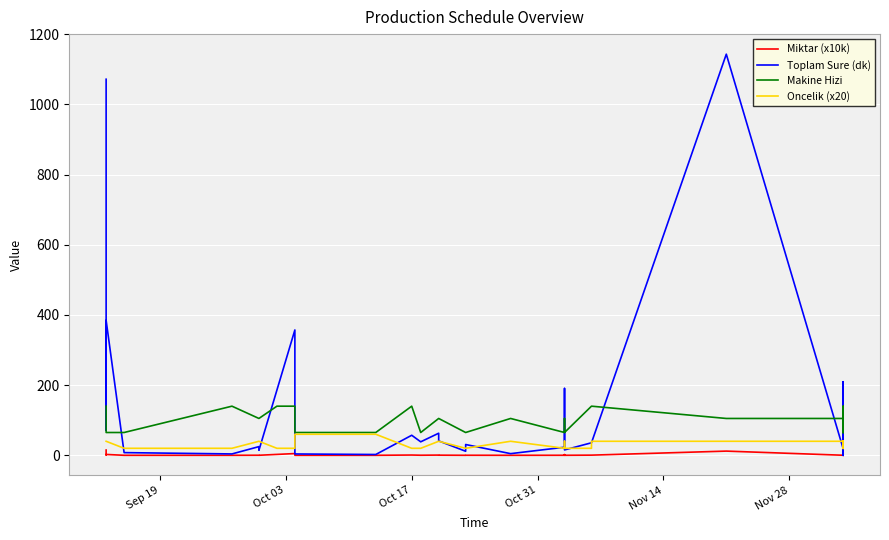

True or false: Toplam Sure (dk) and Miktar (x10k) cross at least once.

False